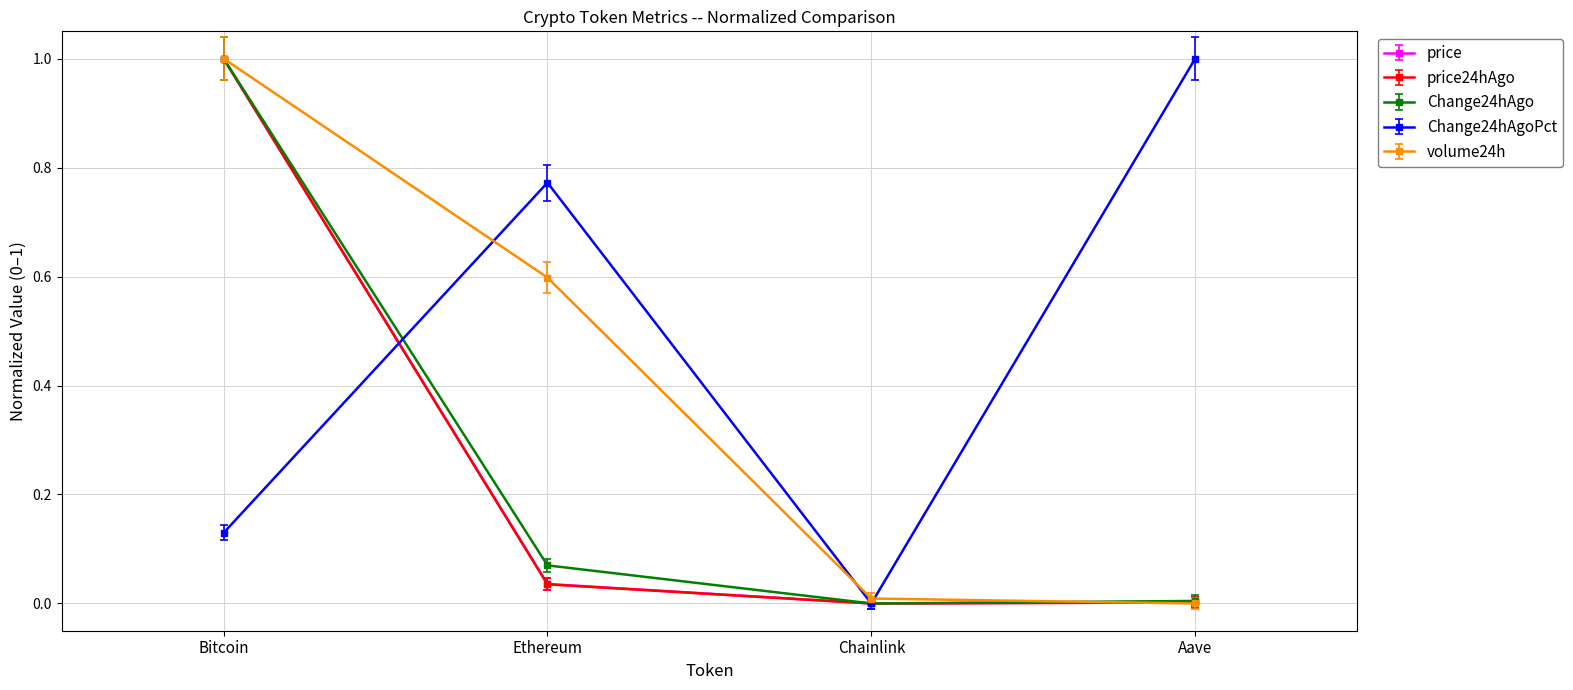

Which category has the highest value in the Change24hAgoPct series?

Aave